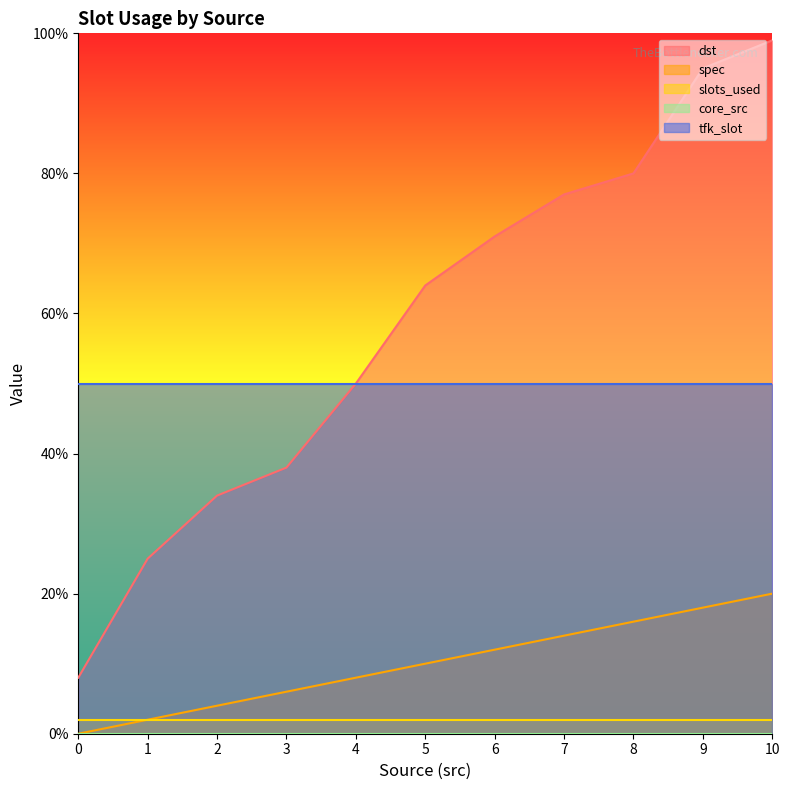

Does the chart display data point markers on the line(s)?

No